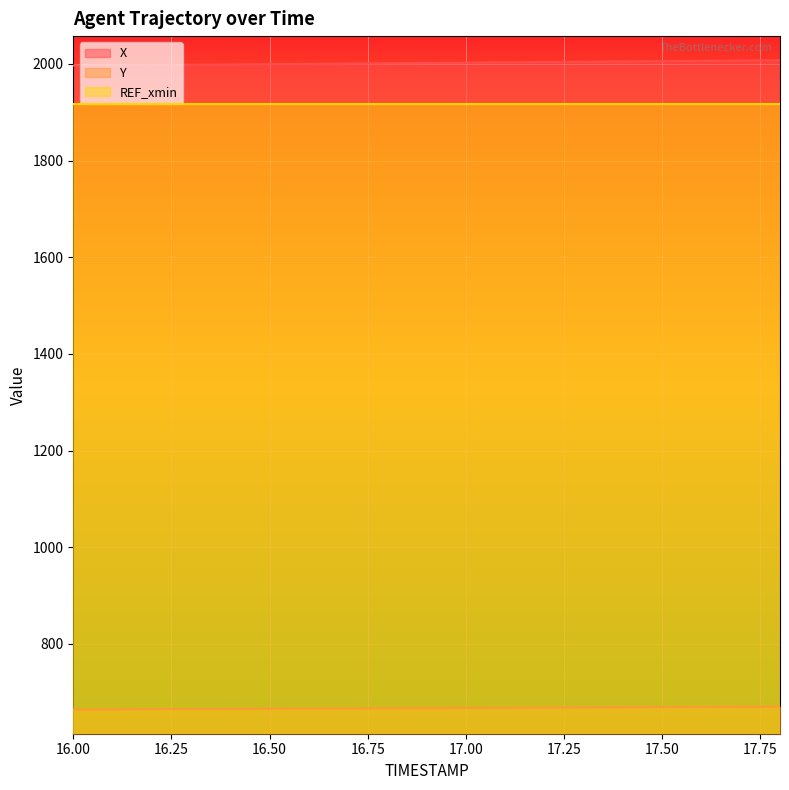

What is the difference between the X values at 16.2 and 17.4?

7.5